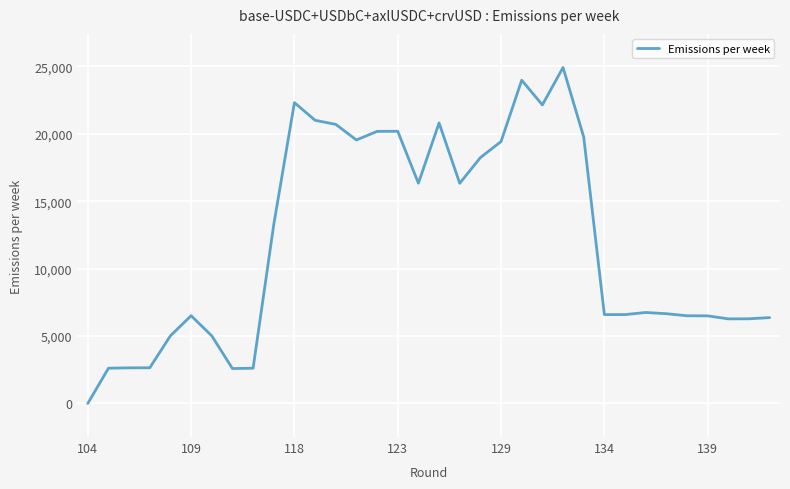

What is the difference between the maximum and minimum values?

24925.2